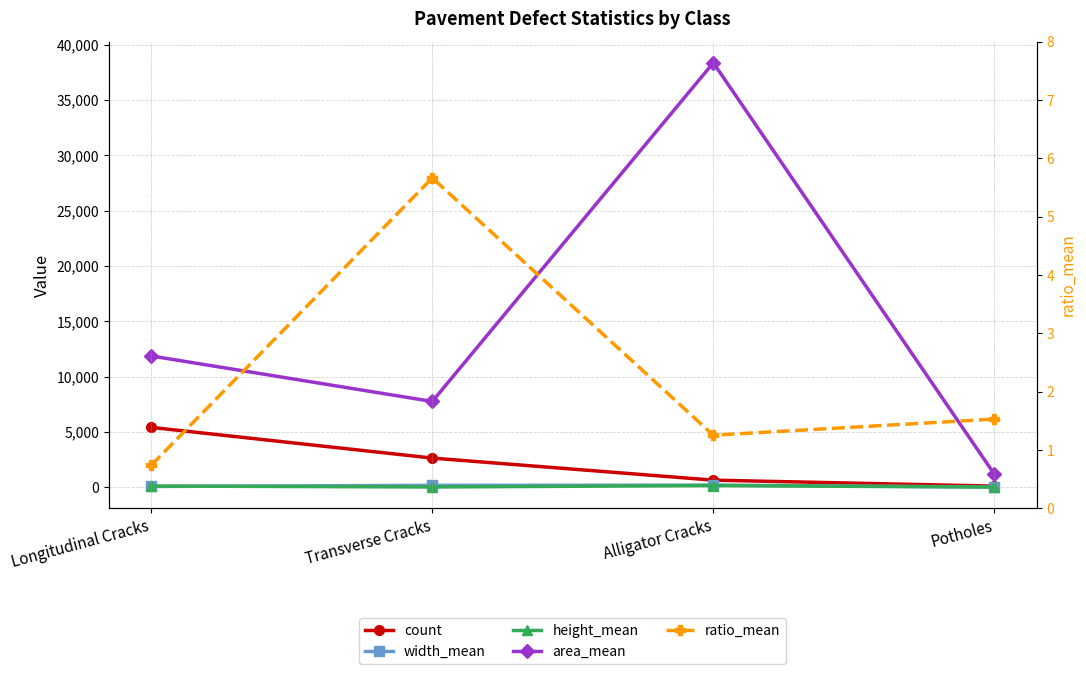

What is the value of the height_mean point at the 3rd from the left?

165.6